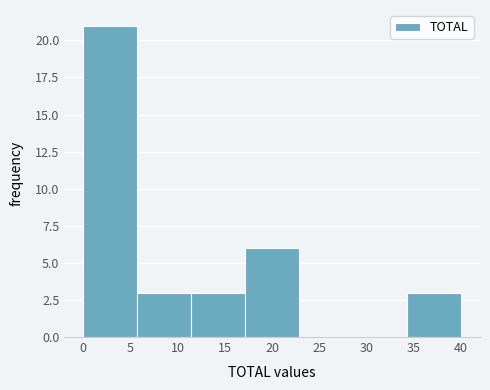

Reading left to right, transcribe this chart: for each bar, give the range it covers on the x-axis and its height. Neither the bar edges nor the heights are printed on the chart, so give them approximately, as read against the axes.

0.0 to 5.5: 21
5.5 to 11.5: 3
11.5 to 17.0: 3
17.0 to 23.0: 6
23.0 to 28.5: 0
28.5 to 34.5: 0
34.5 to 40.0: 3